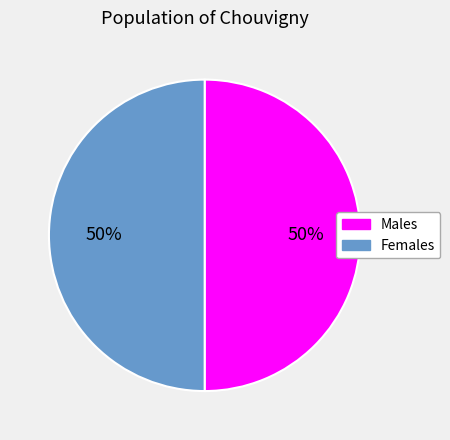

How many segments does this pie chart have?

2